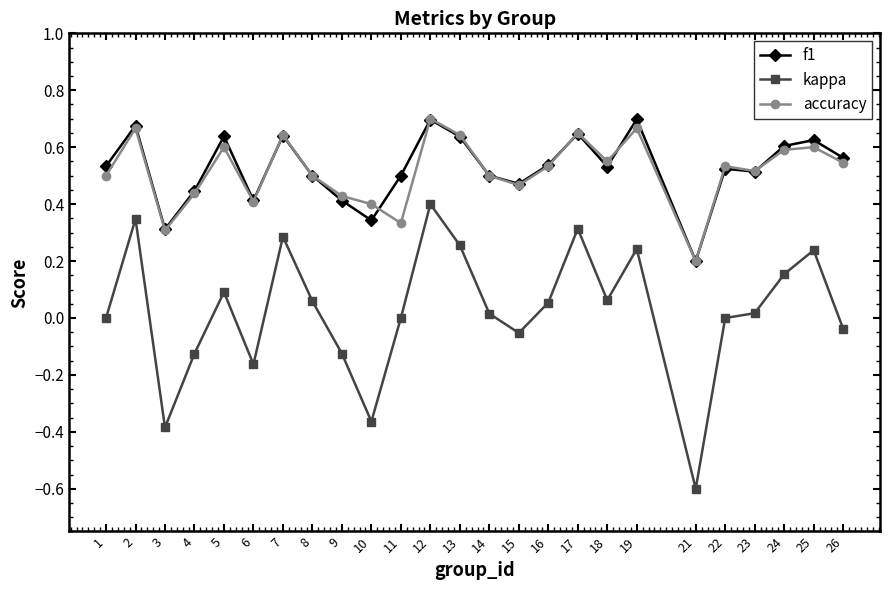

What is the difference between the highest and lowest values at 21?

0.8